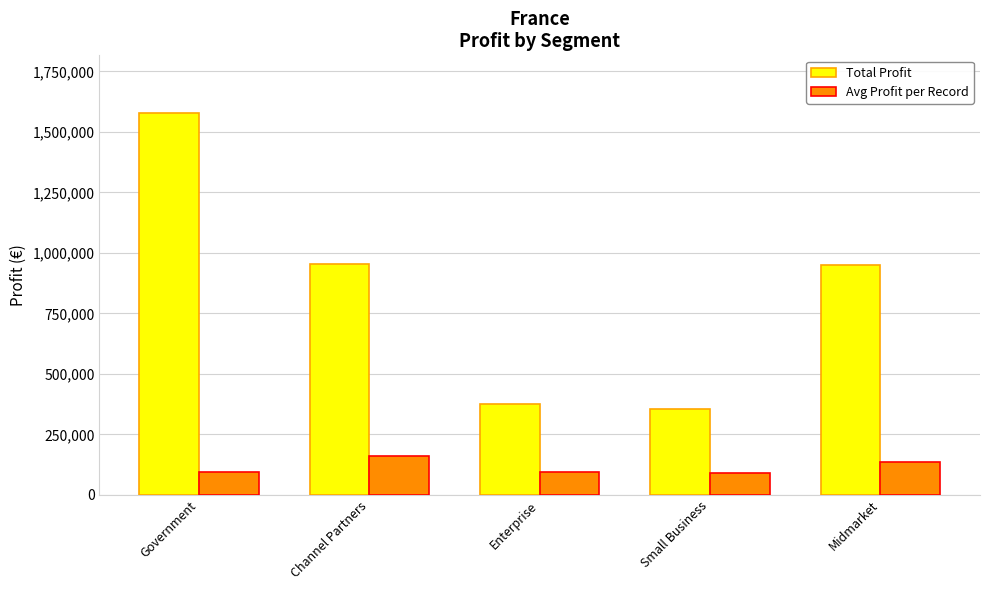

What is the approximate value of Avg Profit per Record at Enterprise?

93848